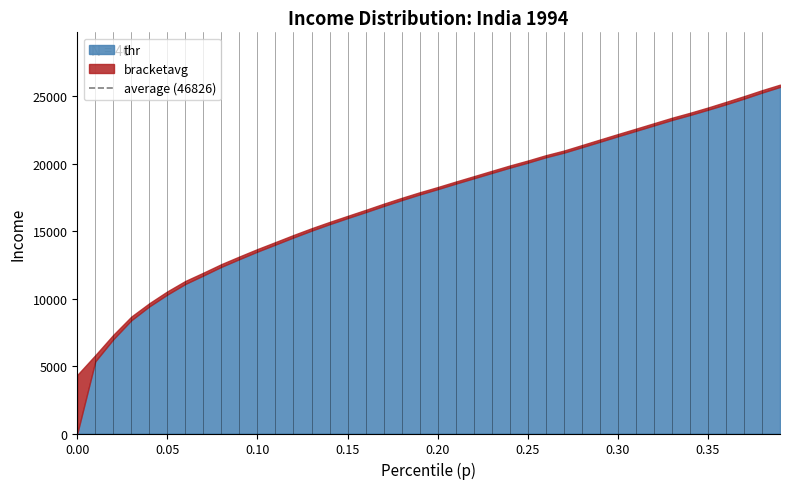

At which label does bracketavg reach its peak?

39